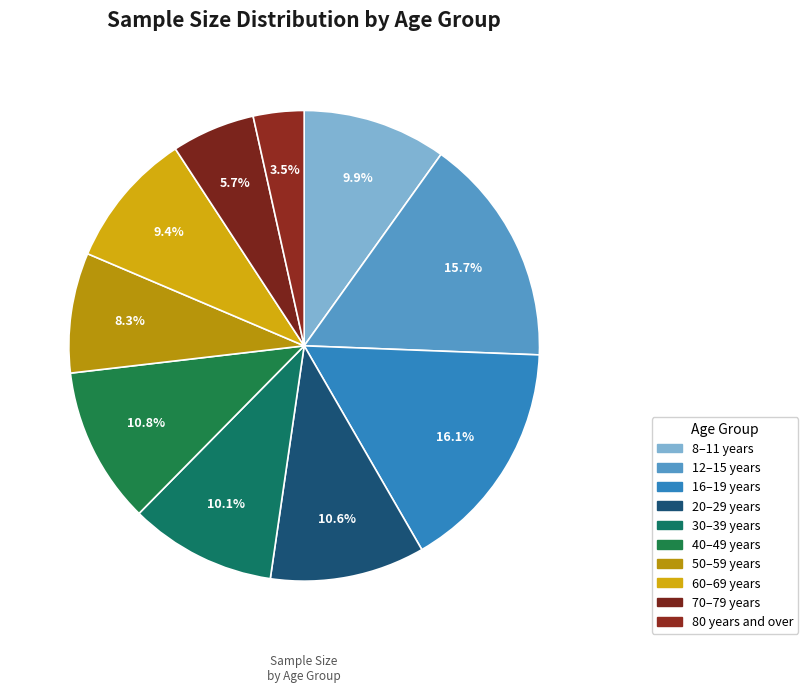

How many segments does this pie chart have?

10